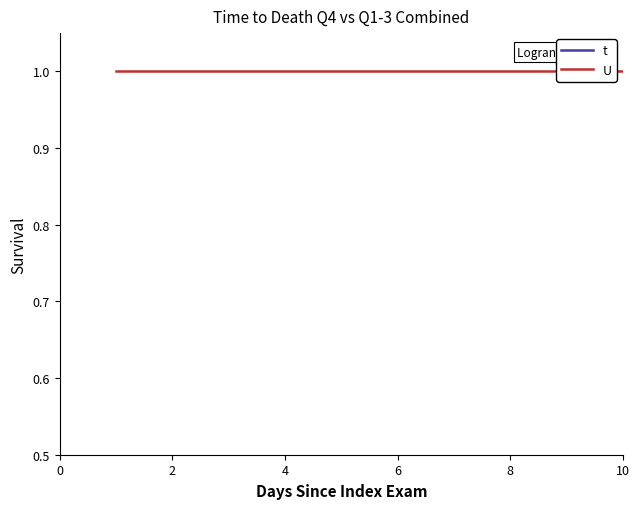

How many distinct data groups are displayed?

2